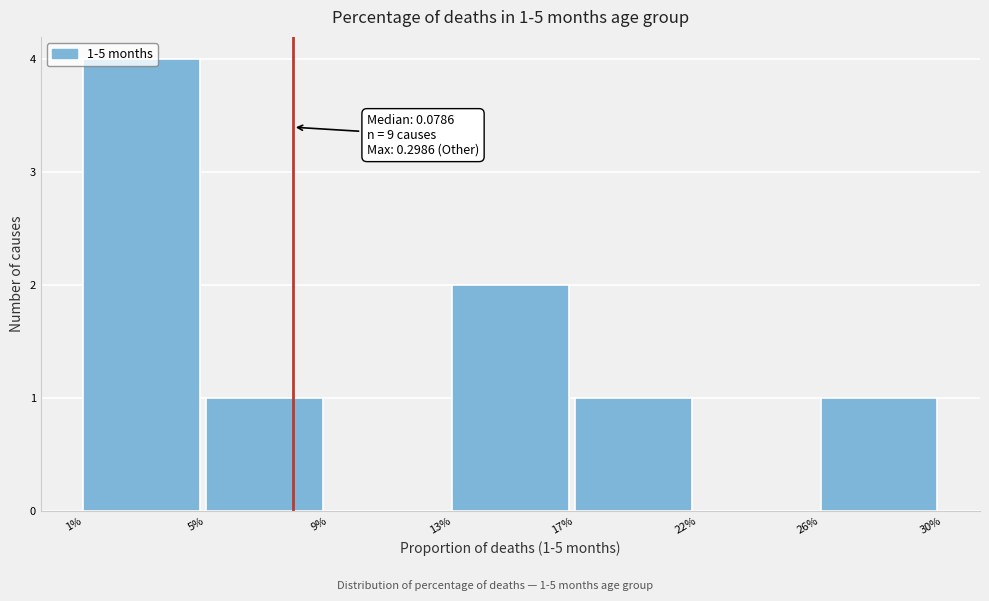

Which category has the highest value across all series?

1%